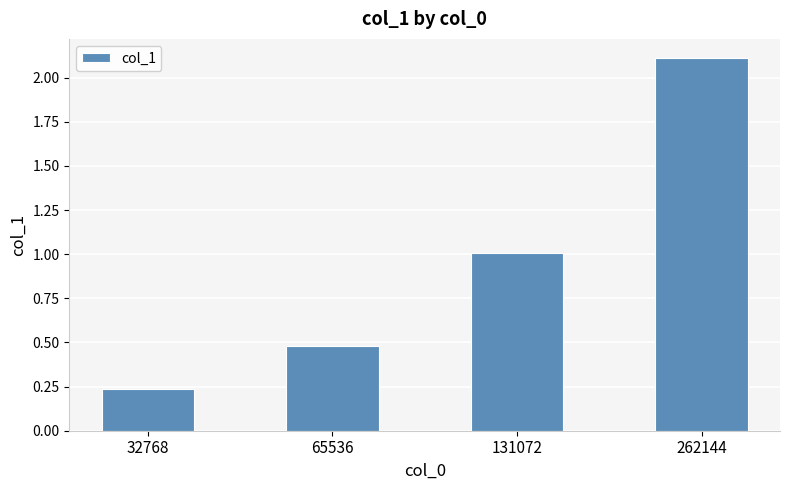

What is the value of the 4th bar from the left?

2.1